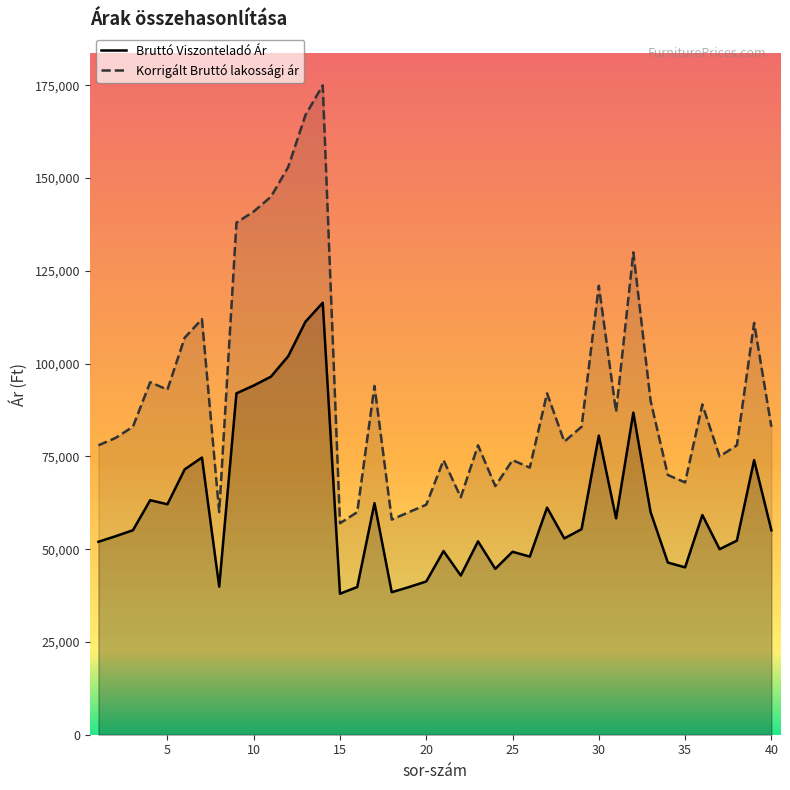

Reading left to right, what are all the values shown in this chart?

Bruttó Viszonteladó Ár: 1=52000	2=53500	3=55100	4=63200	5=62100	6=71500	7=74700	8=39900	9=92000	10=94100	11=96500	12=102000	13=111300	14=116400	15=38000	16=39800	17=62400	18=38400	19=39800	20=41300	21=49500	22=42900	23=52100	24=44700	25=49300	26=48000	27=61200	28=52900	29=55400	30=80600	31=58300	32=86800	33=60000	34=46400	35=45100	36=59200	37=50000	38=52300	39=74000	40=55100
Korrigált Bruttó lakossági ár: 1=77990	2=79990	3=82990	4=94990	5=92990	6=106990	7=111990	8=59990	9=137990	10=140990	11=144990	12=152990	13=166990	14=174990	15=56990	16=59990	17=93990	18=57990	19=59990	20=61990	21=73990	22=63990	23=77990	24=66990	25=73990	26=71990	27=91990	28=78990	29=82990	30=120990	31=86990	32=129990	33=89990	34=69990	35=67990	36=88990	37=74990	38=77990	39=110990	40=82990